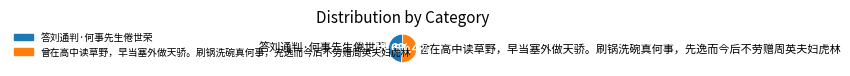

Does 答刘通判·何事先生倦世荣 represent more than half of the total?

No